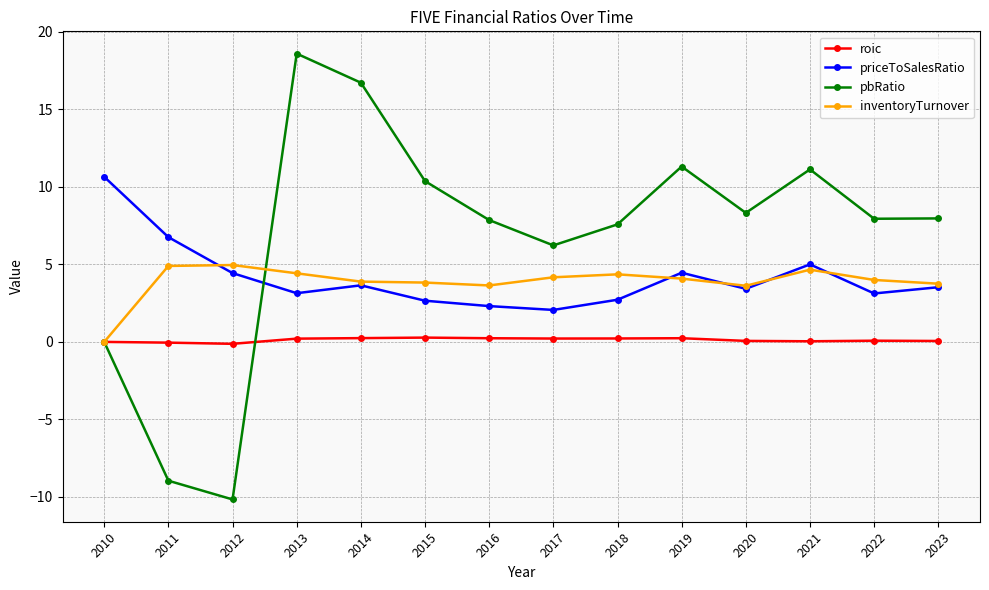

The value of roic at 2014 is 0.2. True or false?

True